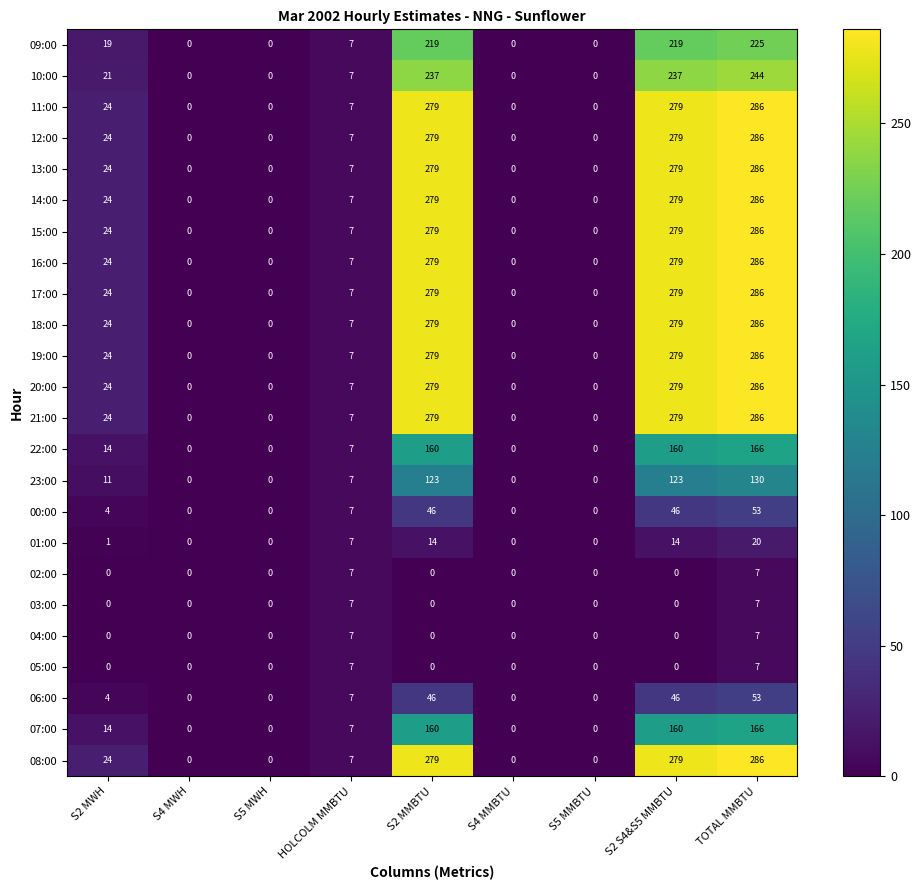

The value of 10:00 at S5 MMBTU is -116. True or false?

False